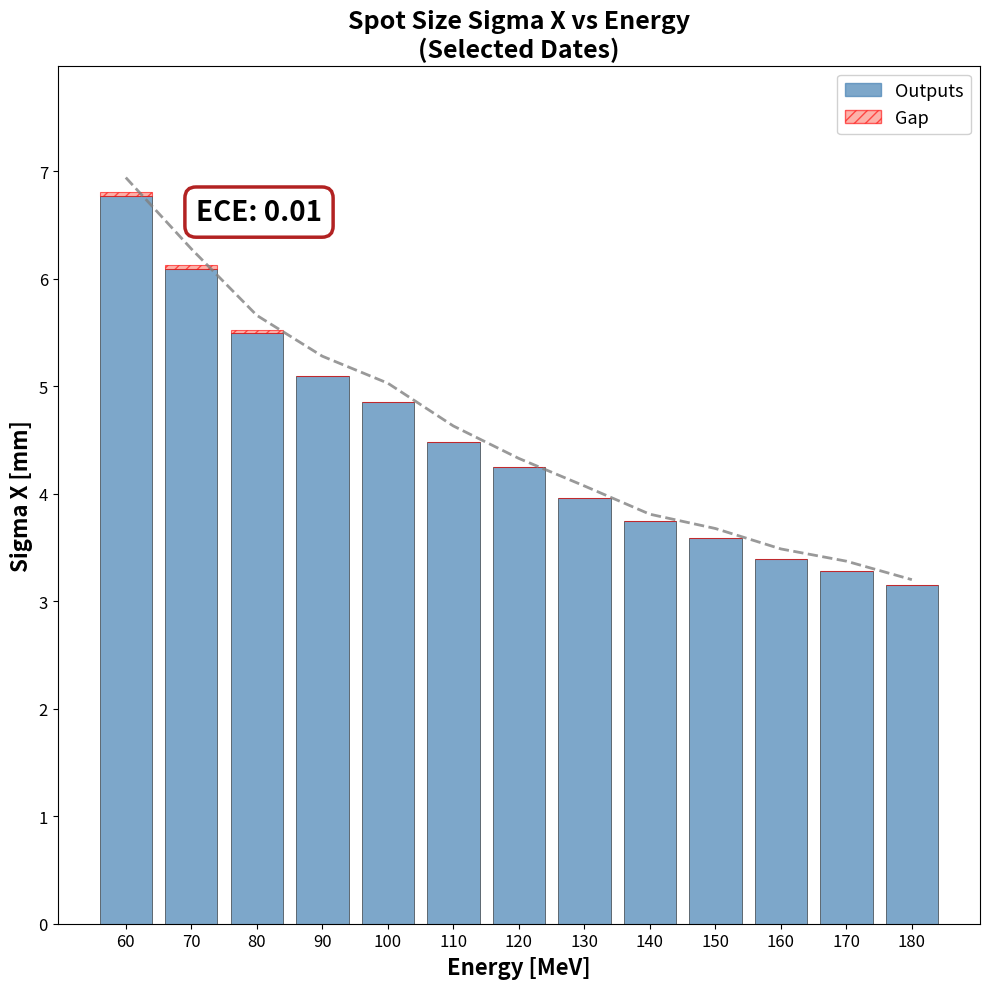

What is the spread (max minus min) of values at 180?

3.1